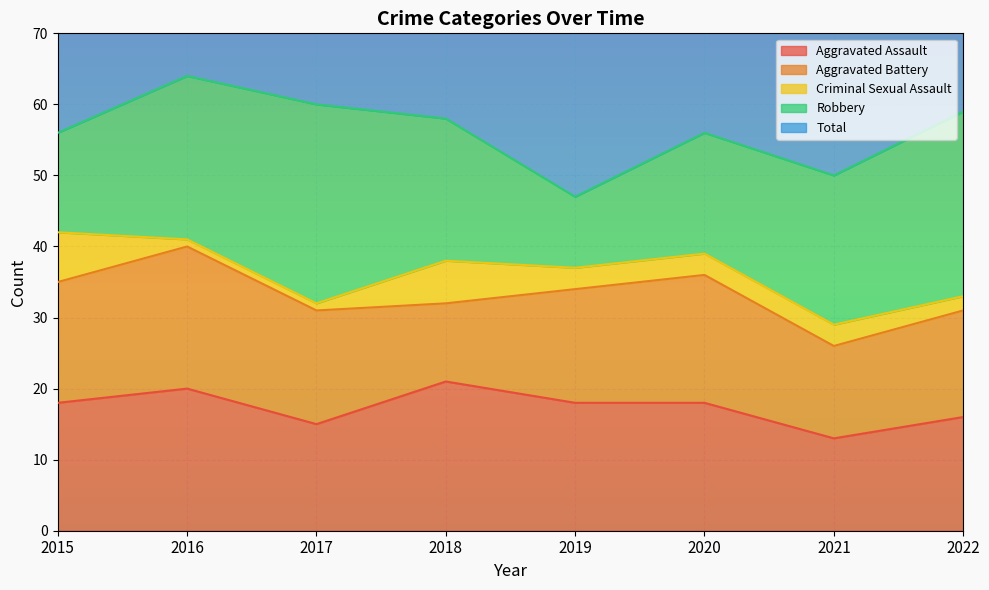

What is the average value of the Robbery series?

20